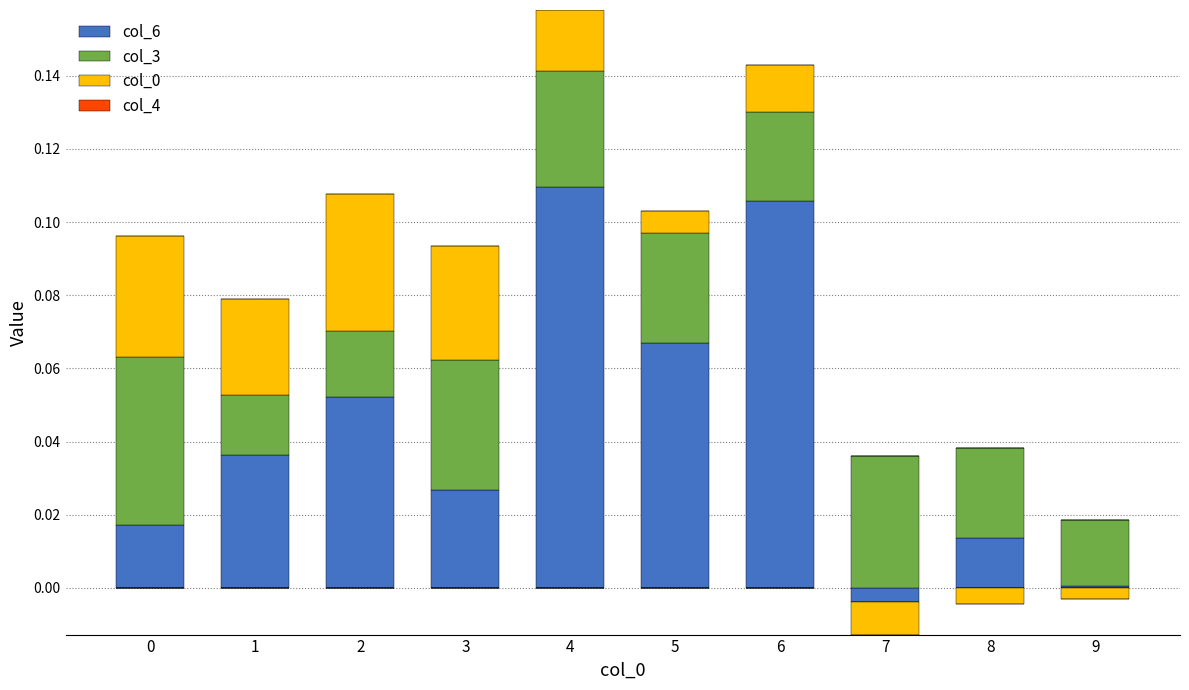

How many bars are there in total?

40